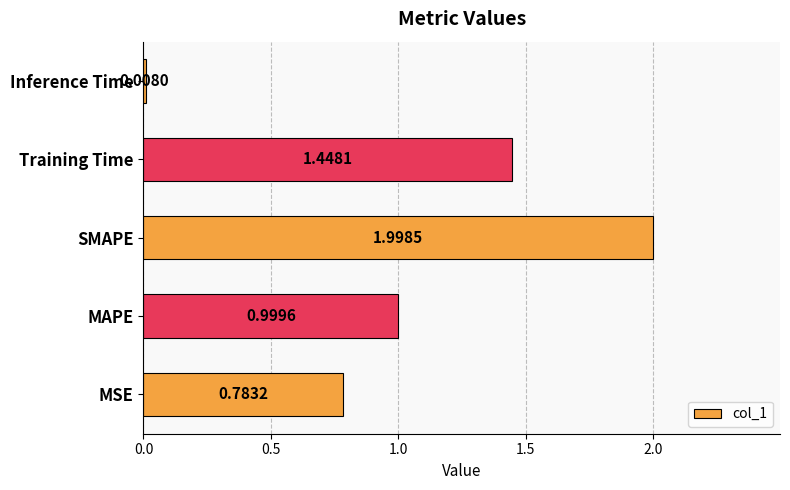

Where is the data nearest to the value 1?

MAPE